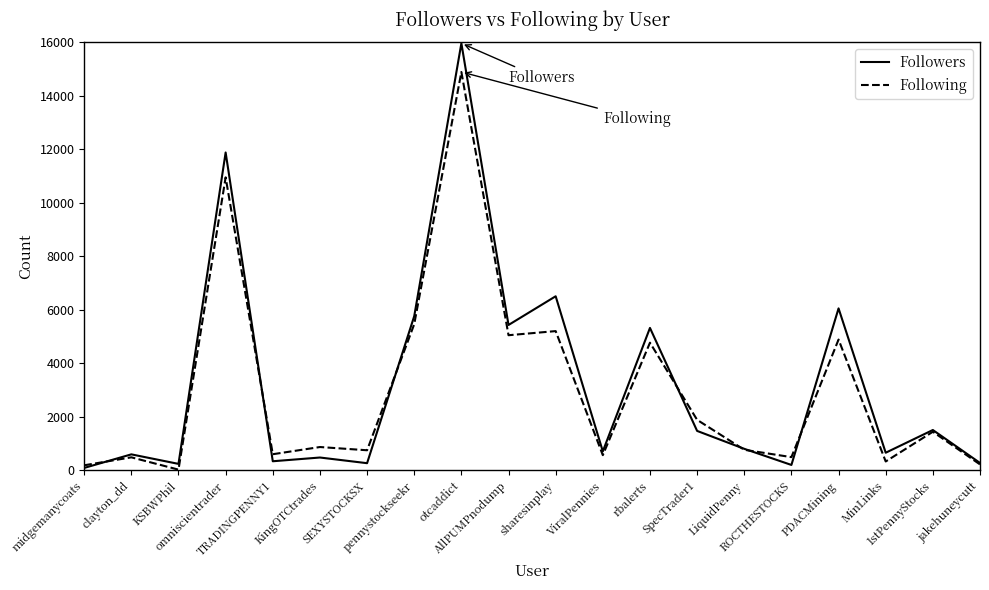

How many distinct data groups are displayed?

2